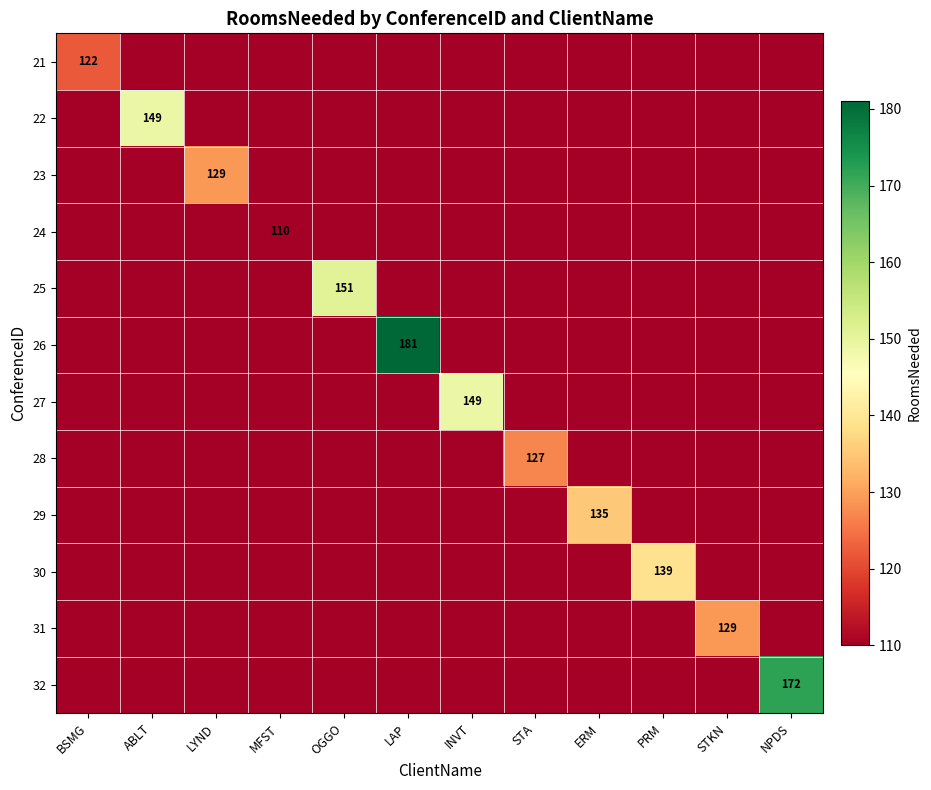

The value of 22 at ABLT is 149. True or false?

True